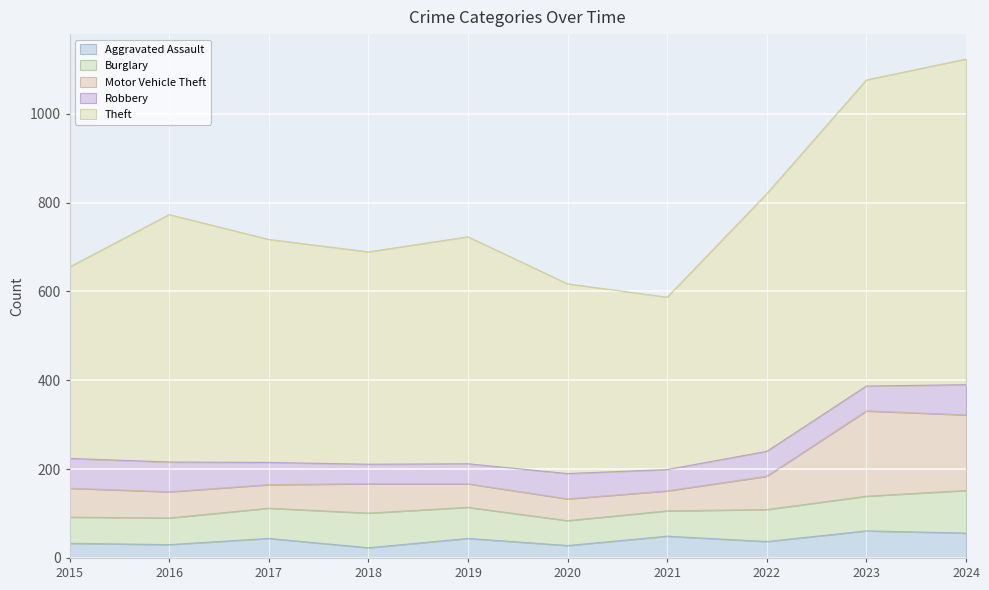

Which series has the largest range (max minus min)?

Theft